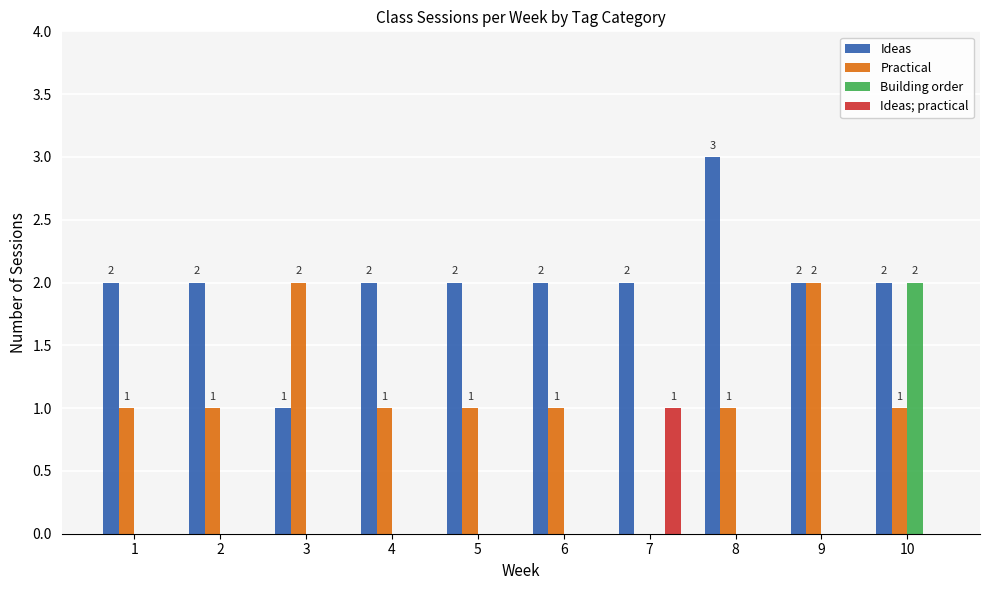

What is the maximum value shown in the chart?

3